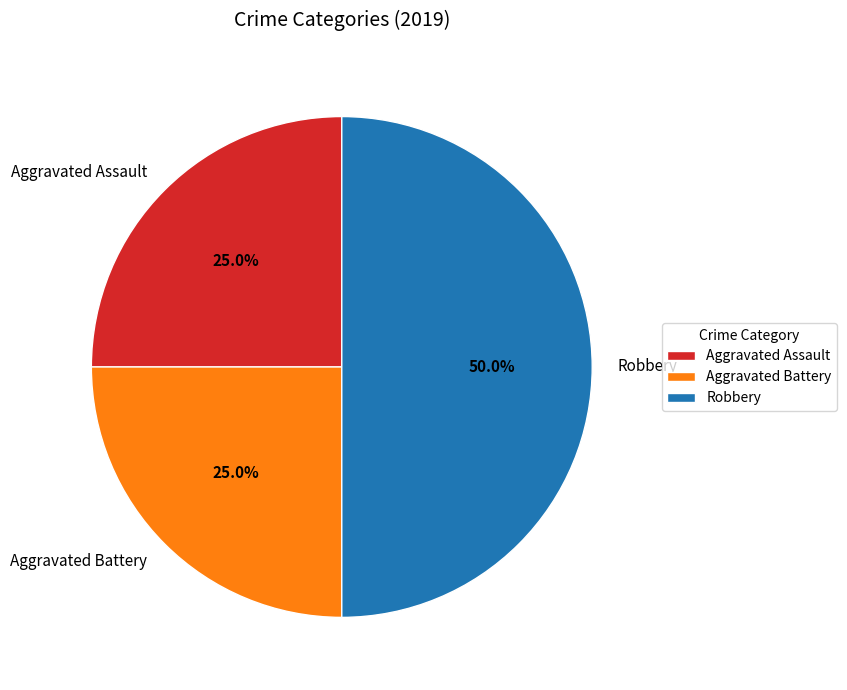

Which has a higher value, Aggravated Battery or Robbery?

Robbery